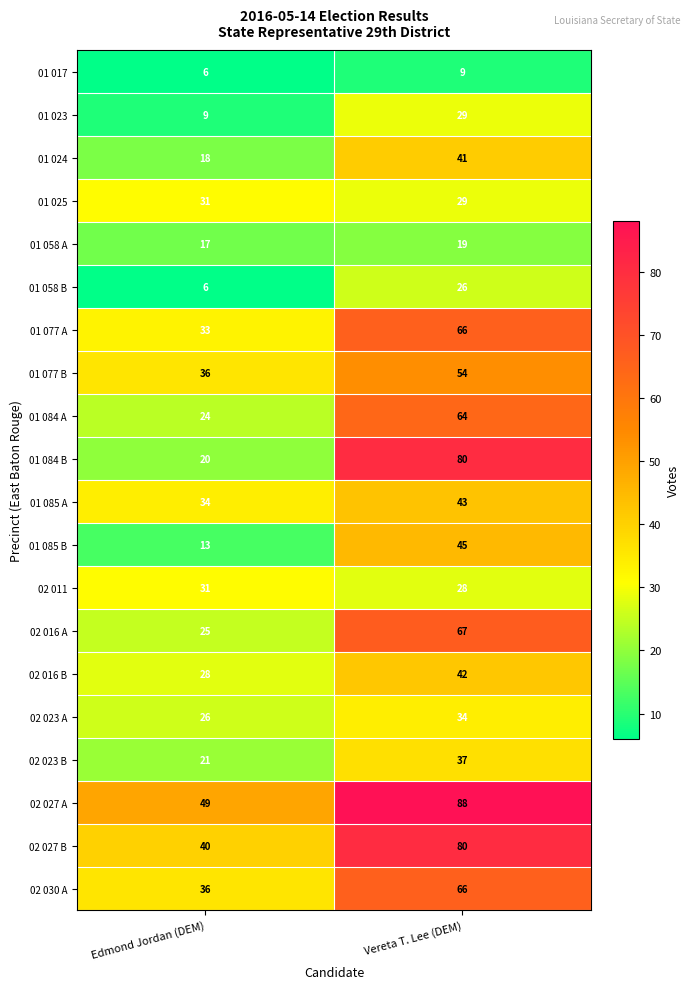

Read the 02 023 A value at Vereta T. Lee (DEM).

34